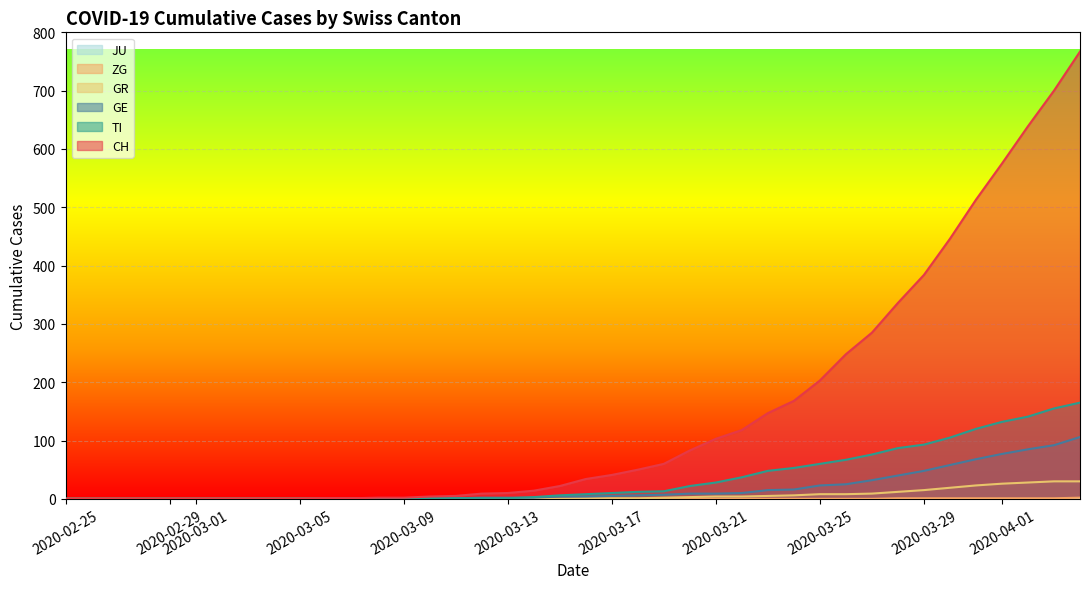

Which series has the largest range (max minus min)?

CH